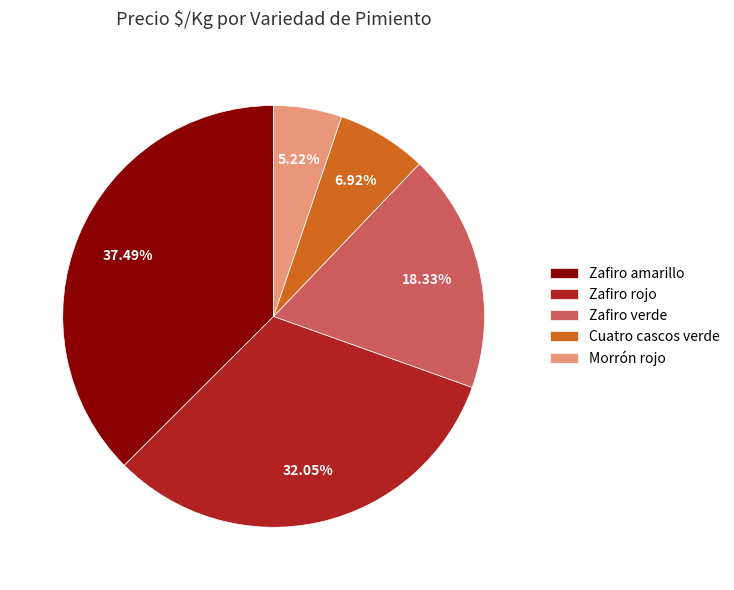

True or false: Cuatro cascos verde accounts for 1% of the total.

False